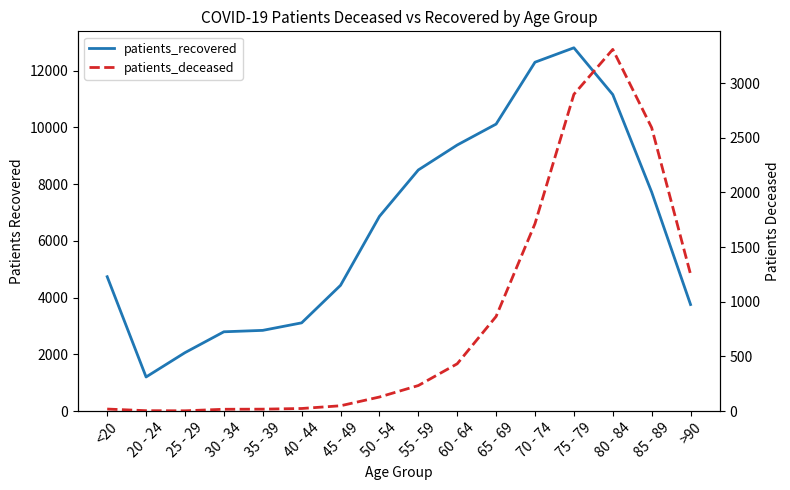

What is the sum of all patients_recovered values?

103739